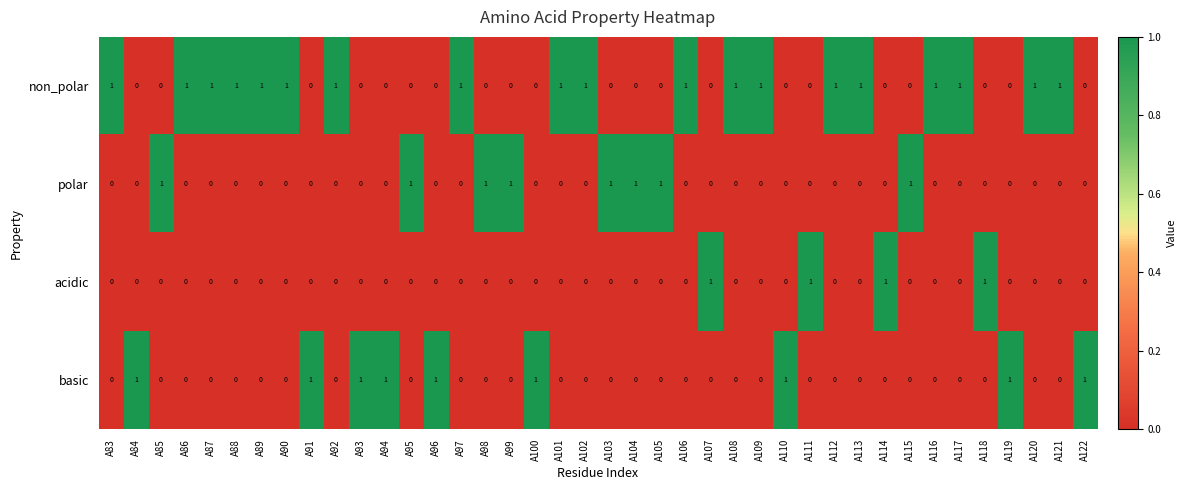

How many basic values are between 0 and 1?

40